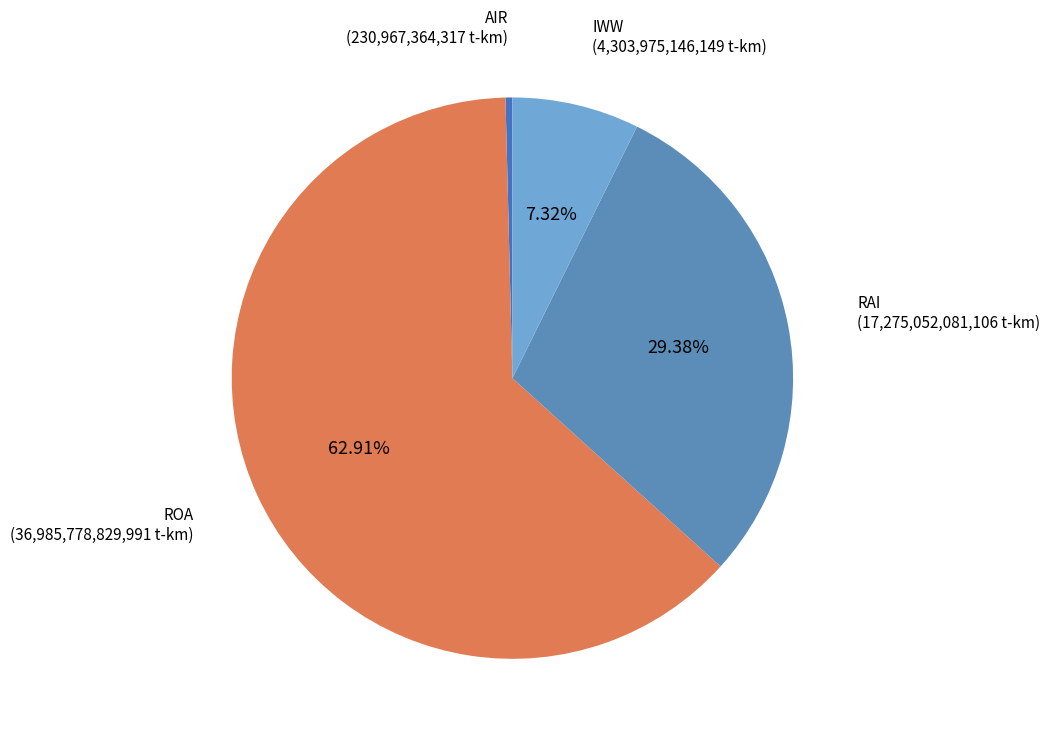

What is the smallest slice in the pie chart?

AIR